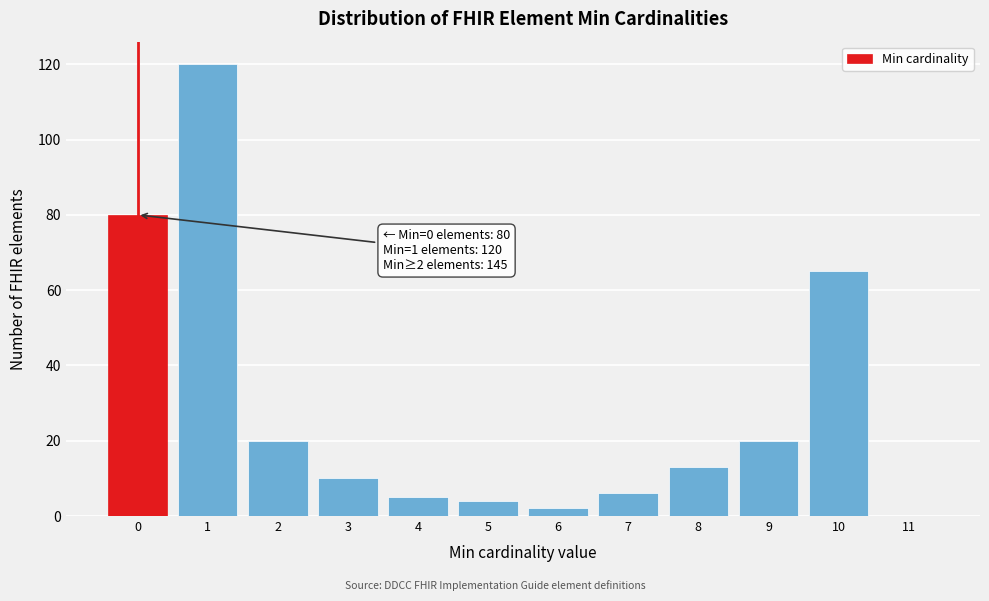

Which range on the x-axis has the tallest bar?

0.5 to 1.5